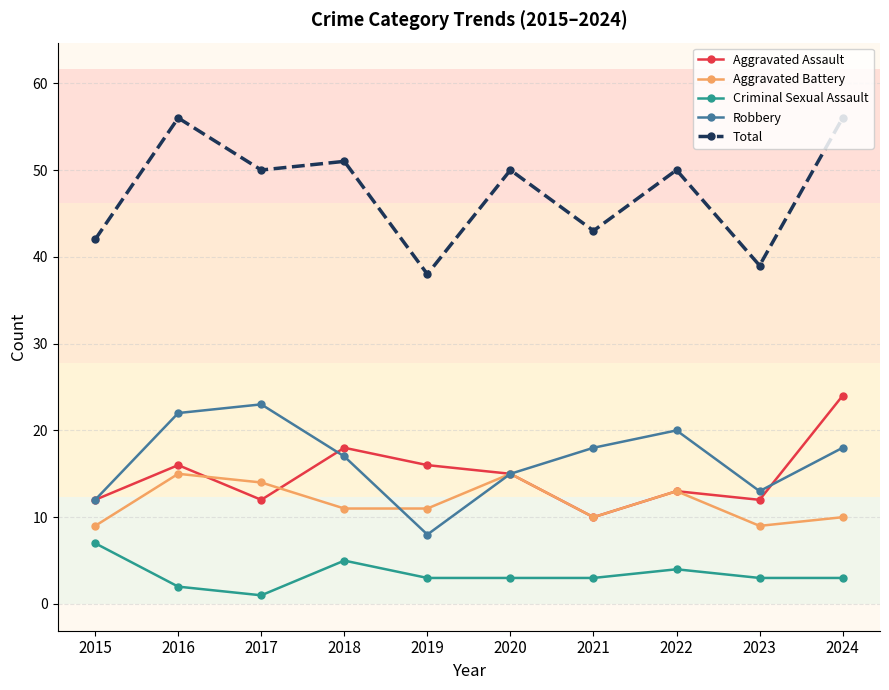

What is the spread (max minus min) of values at 2017?

49